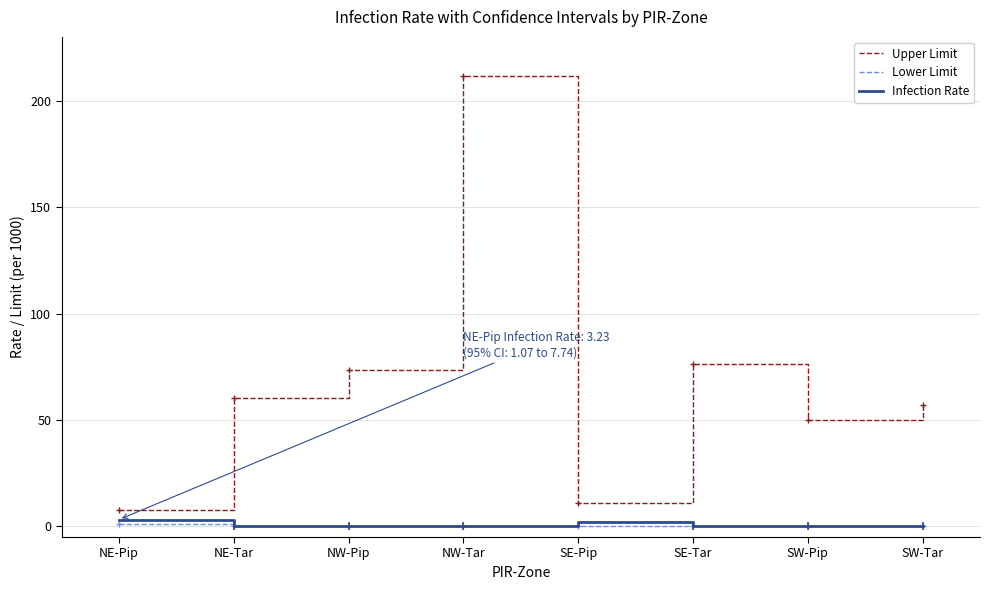

How many categories are shown in the chart?

8